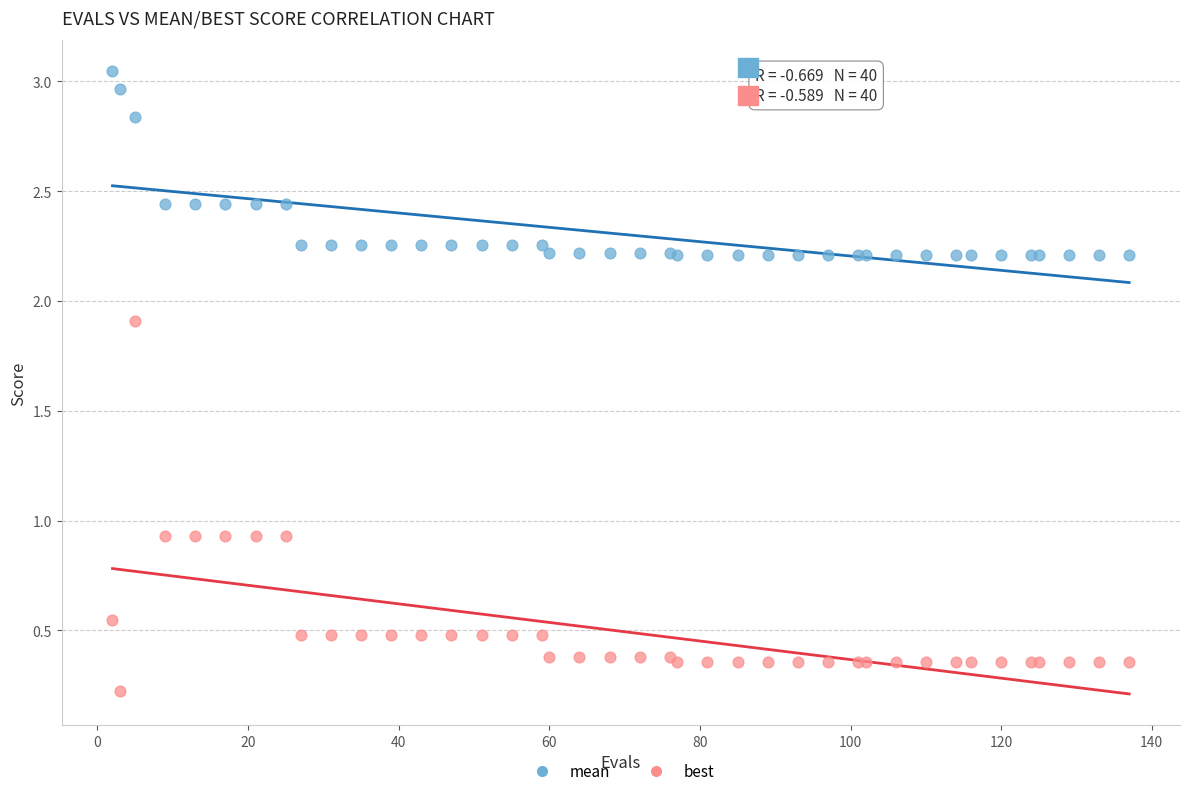

In the mean series, what Y value is closest to 2?

2.2